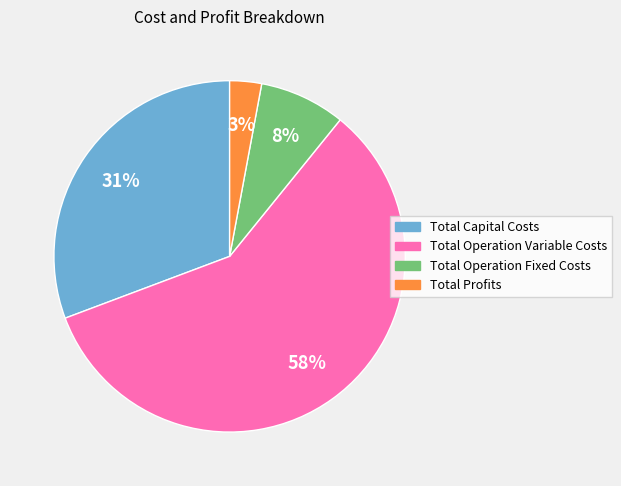

Count the number of slices in the pie.

4